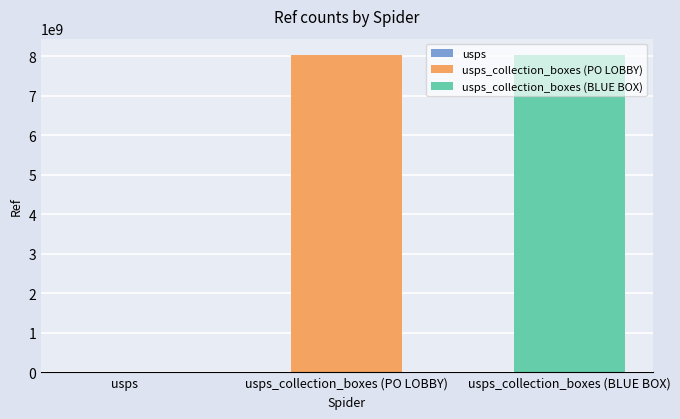

At which category does the chart reach its minimum across all series?

usps